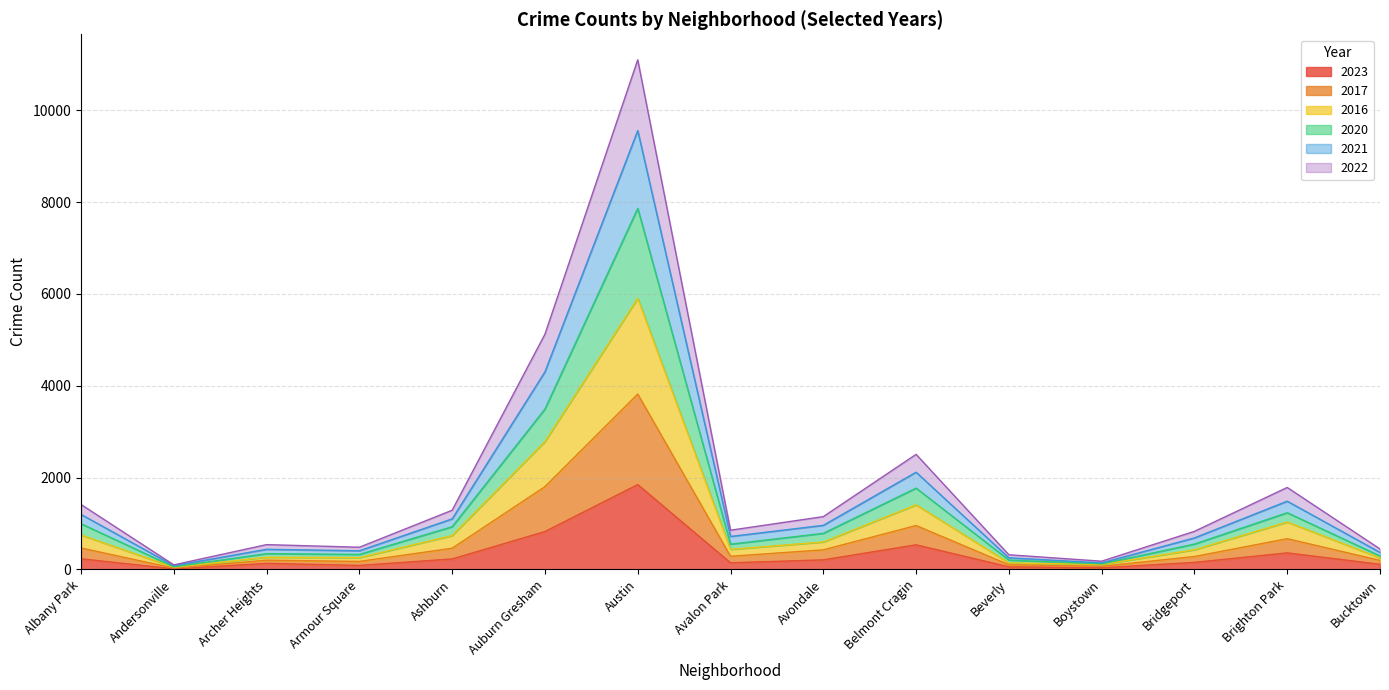

Count the number of data series in this chart.

6